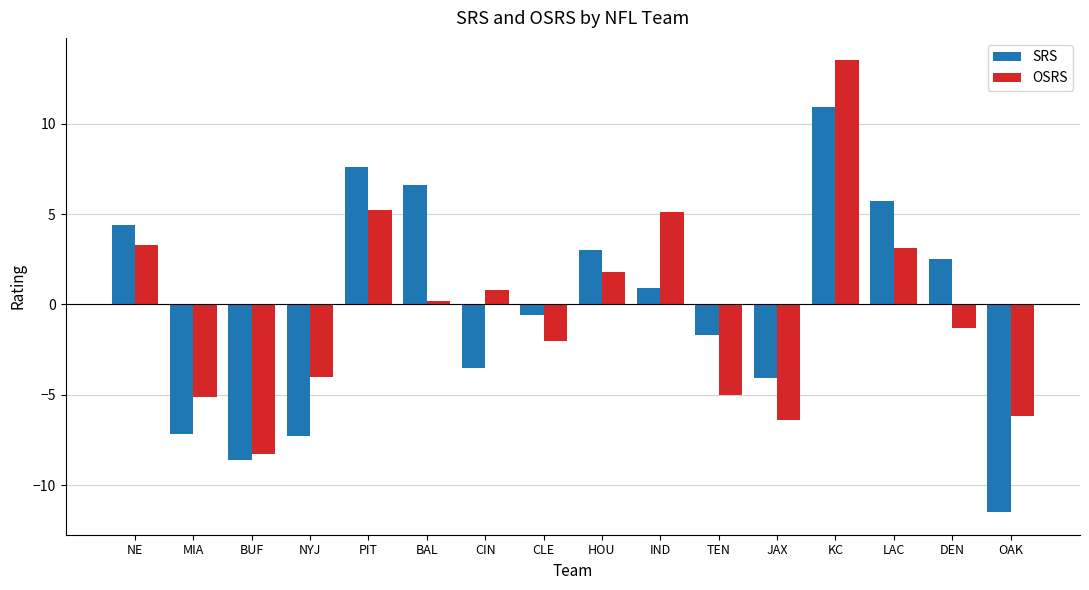

What is the label of the 15th bar from the right?

MIA